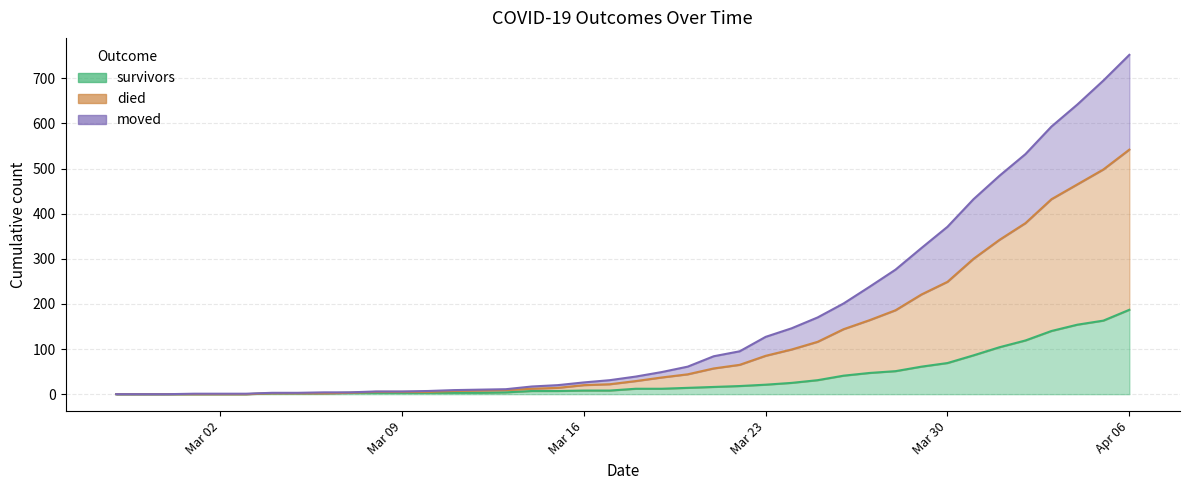

At which category is the sum across all series the highest?

Apr 06